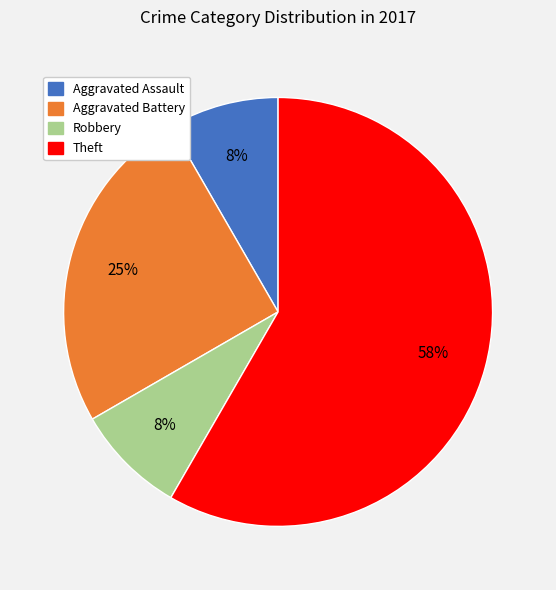

How many slices are in this pie chart?

4